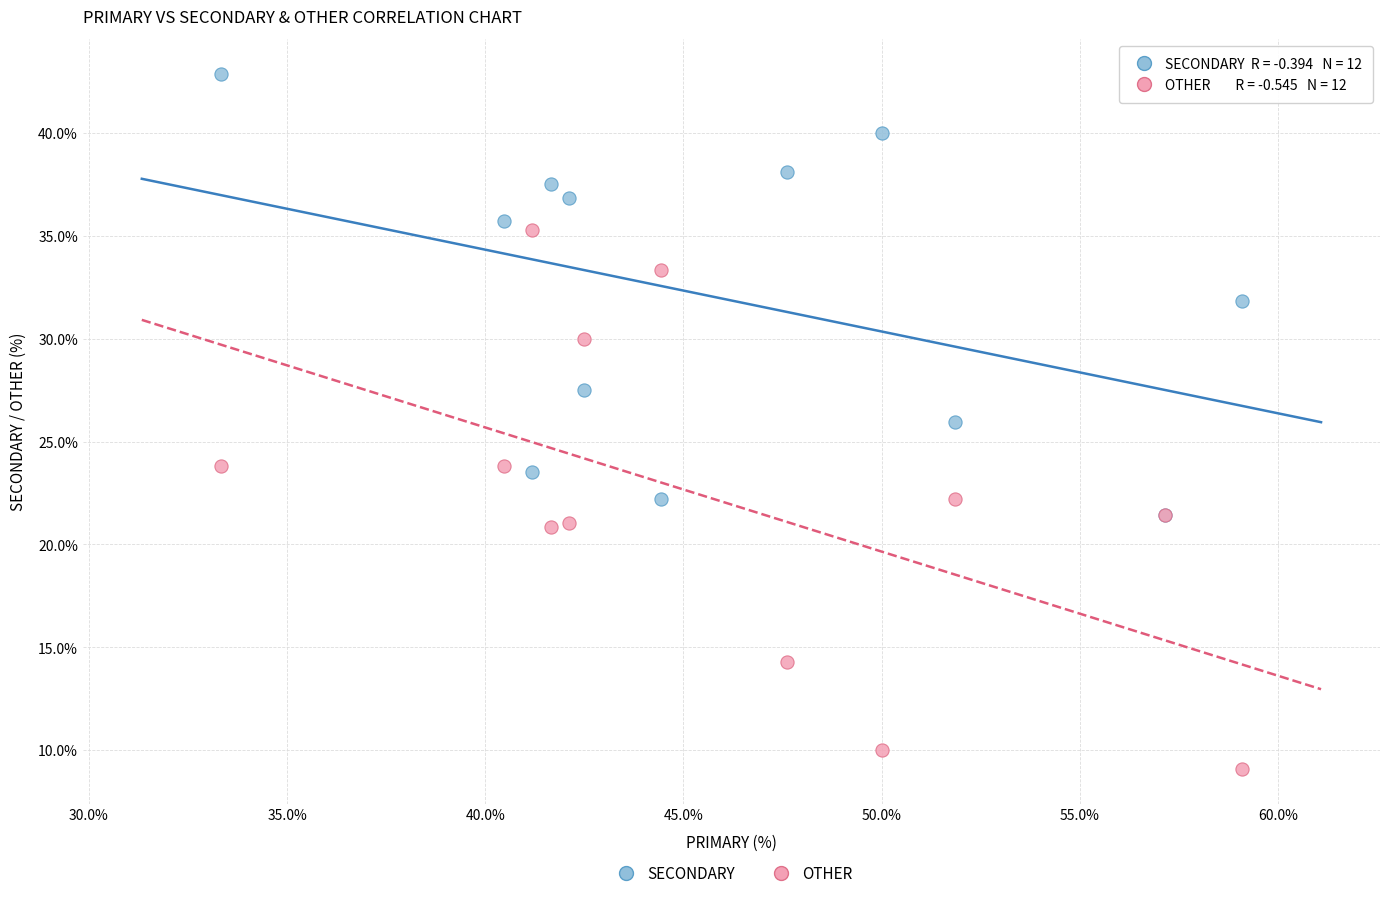

Which series reaches the maximum Y coordinate?

SECONDARY